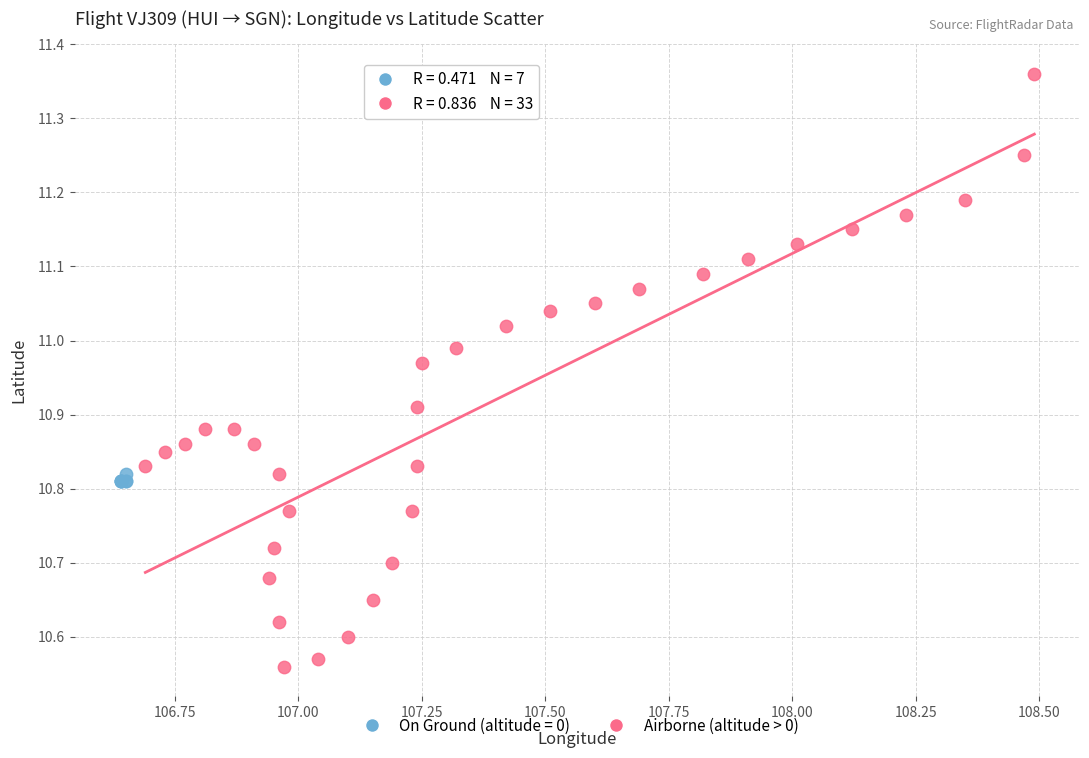

Which series contains the highest Y value?

Airborne (altitude > 0)